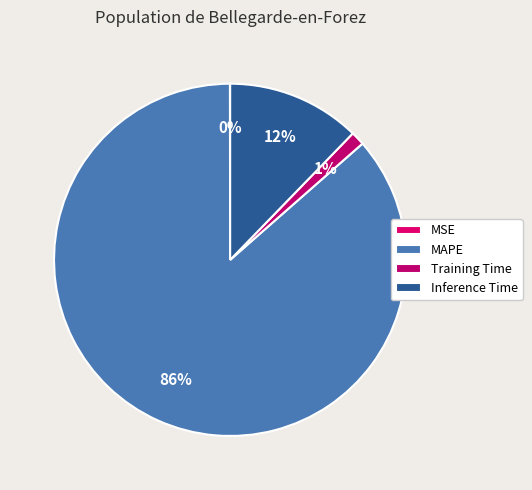

Is the sum of Inference Time and Training Time greater than half?

No